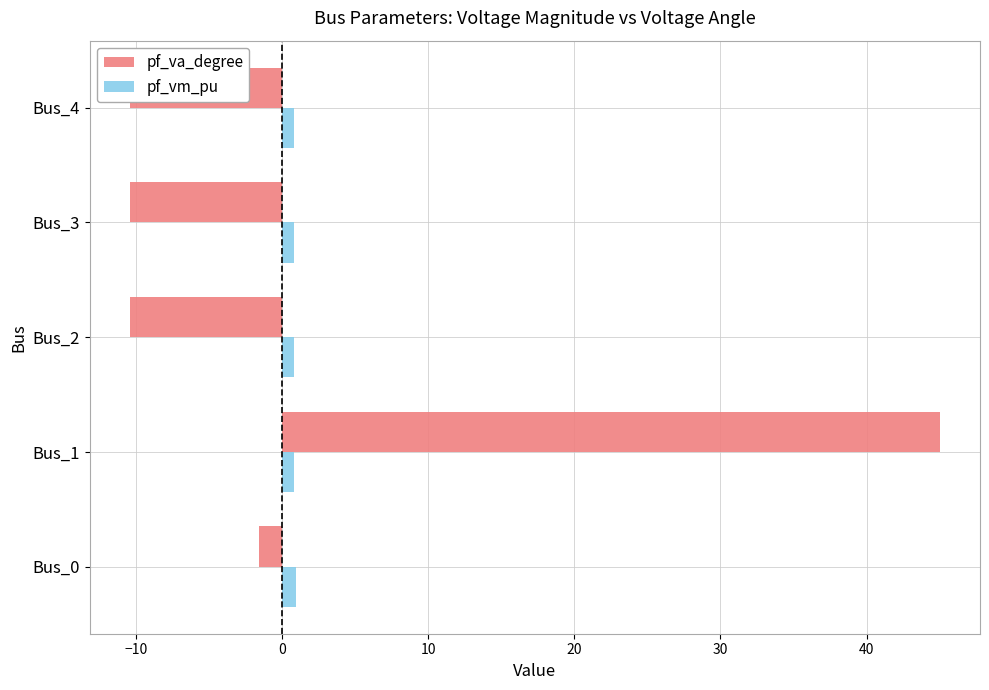

What is the difference between the maximum and second lowest values in the pf_va_degree series?

55.4